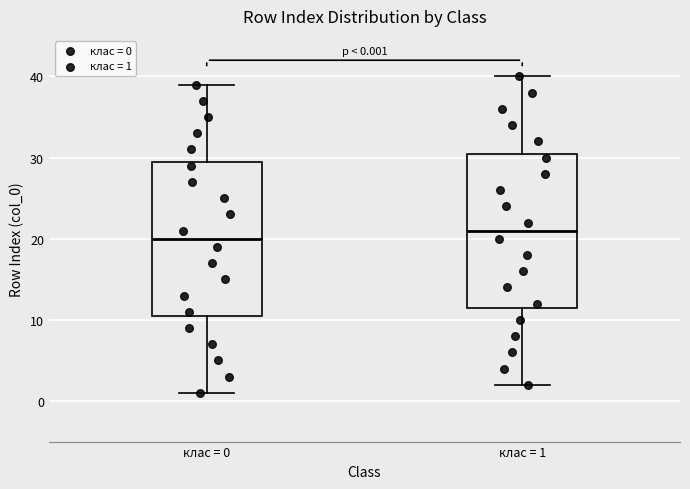

Which box has the highest median line?

клас = 1